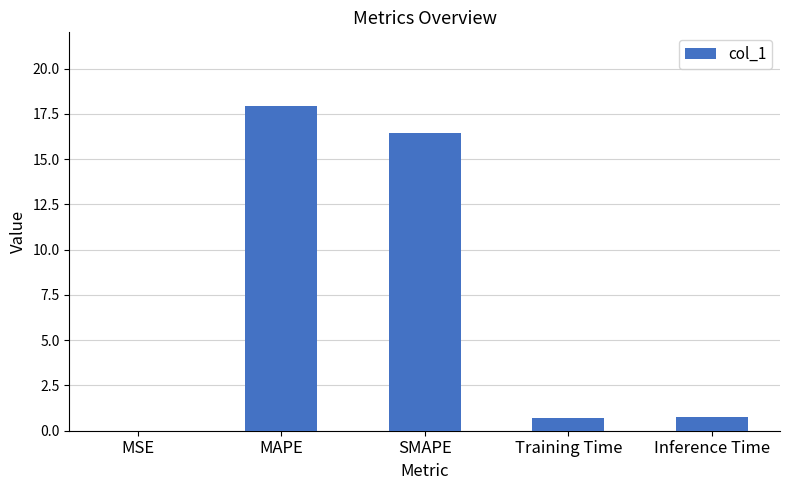

What is the maximum value shown in the chart?

17.9